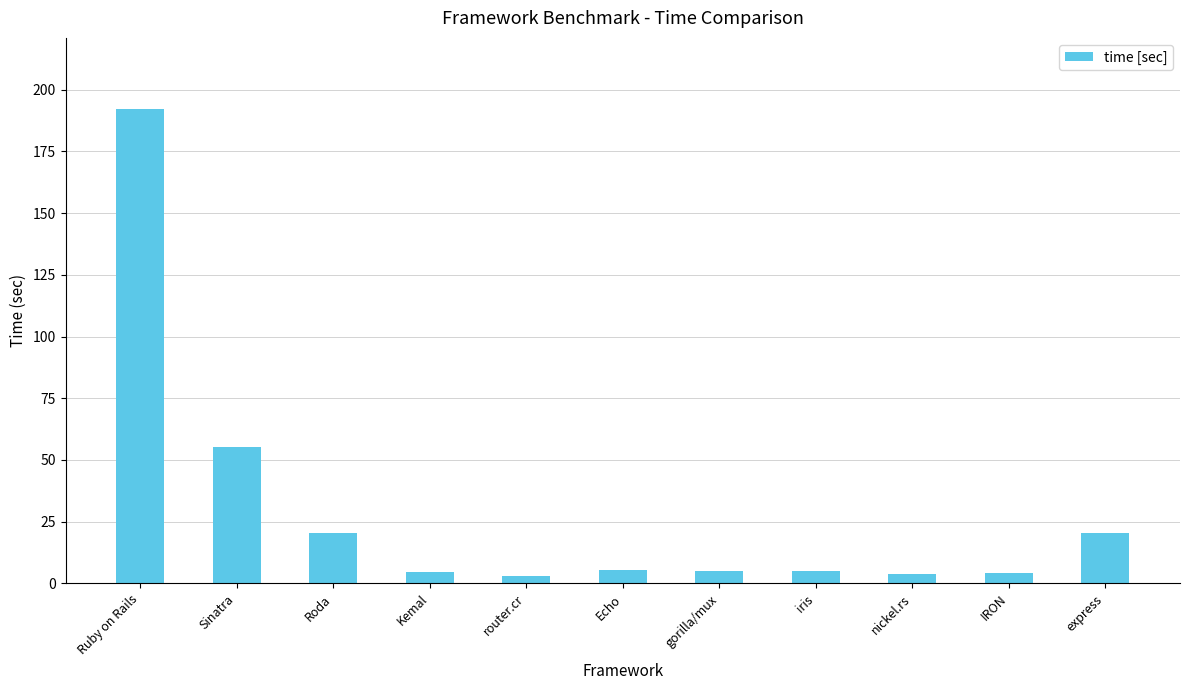

How many bars are there in total?

11